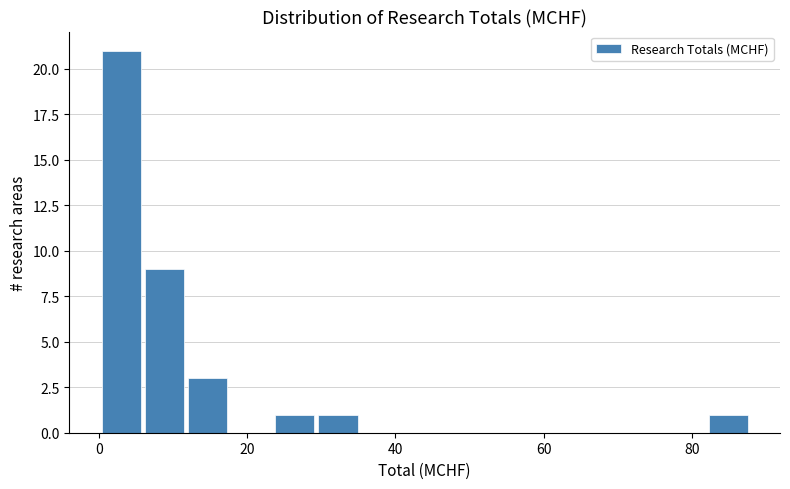

Around what value on the x-axis is the tallest bar? Give the approximate position of its centre, as read against the axis.

2